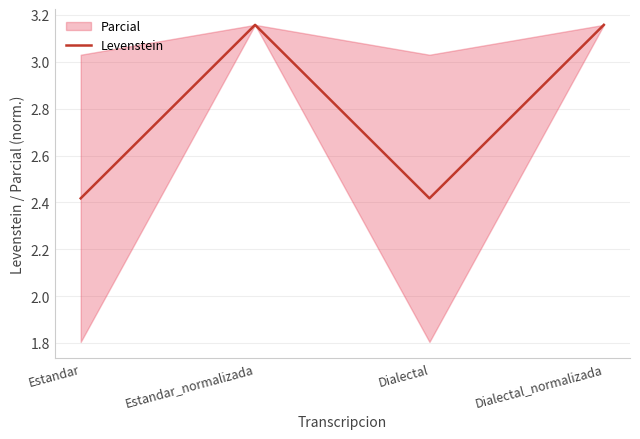

How many points are higher than both their immediate neighbors (excluding endpoints)?

1